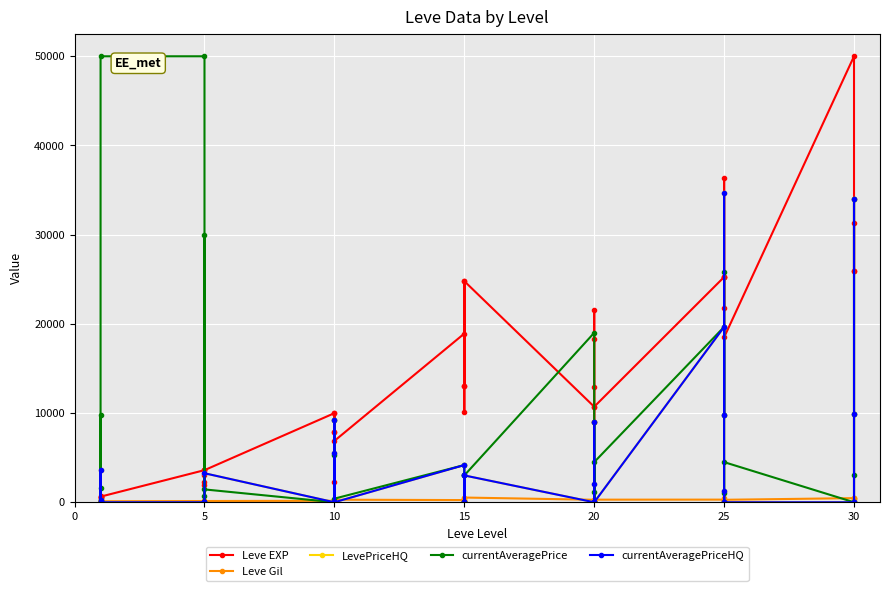

What are all the series names shown in the legend?

Leve EXP, Leve Gil, LevePriceHQ, currentAveragePrice, currentAveragePriceHQ